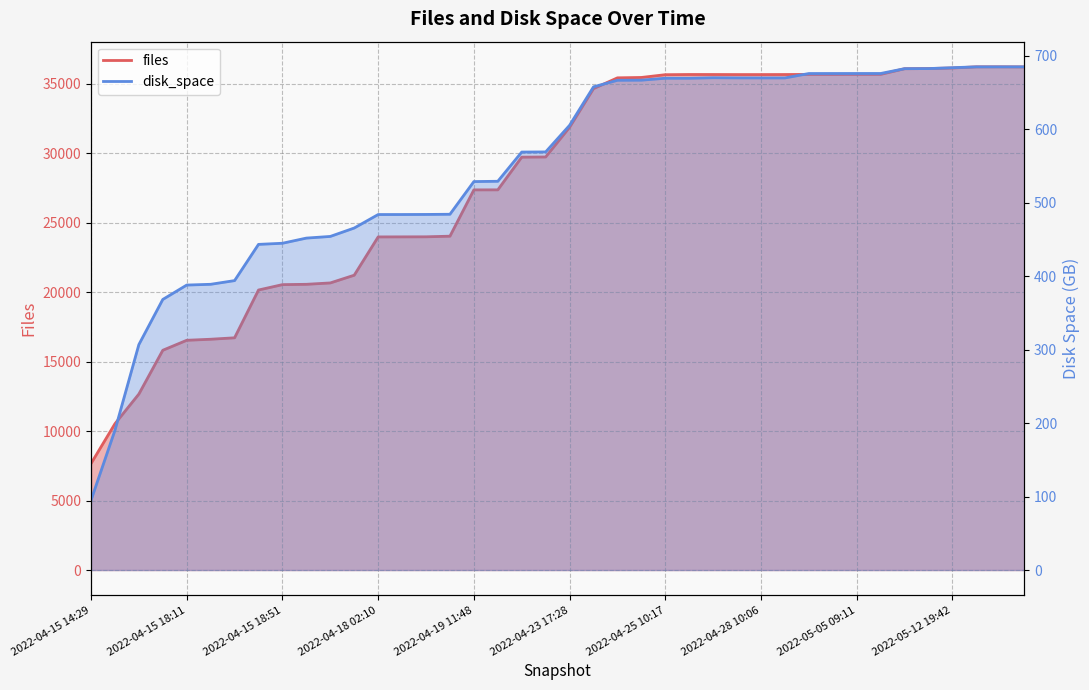

What are all the series names shown in the legend?

files, disk_space